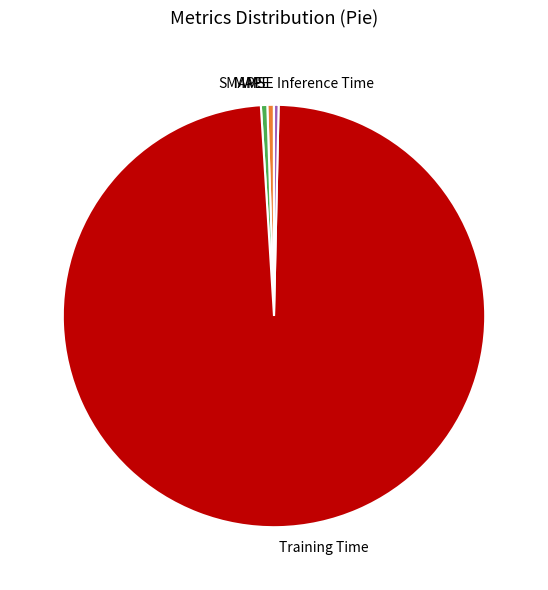

Is it true that MAPE is 14% of the pie?

False